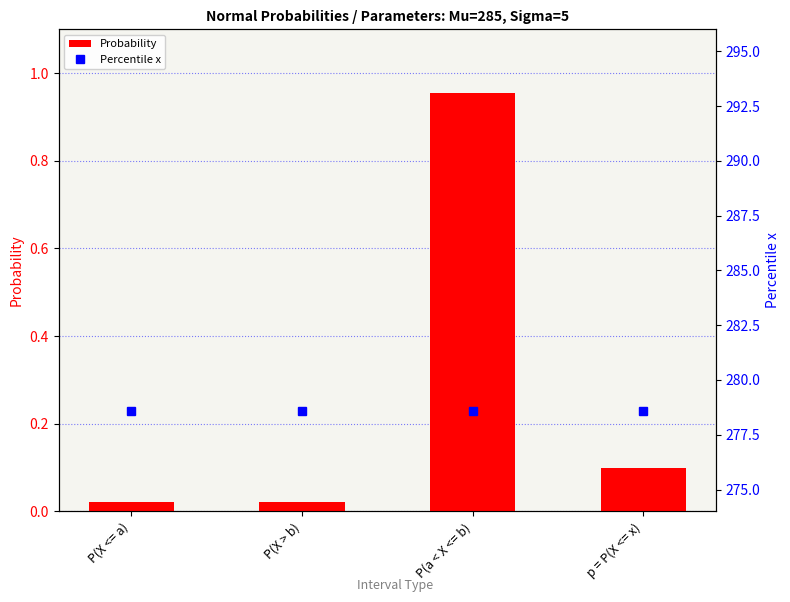

What is the greatest value displayed?

278.6